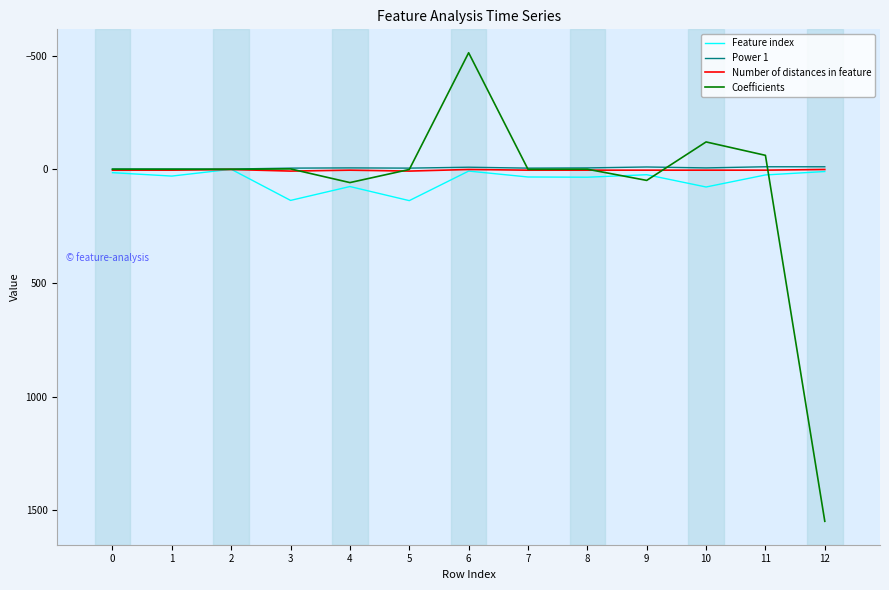

What are all the series names shown in the legend?

Feature index, Power 1, Number of distances in feature, Coefficients